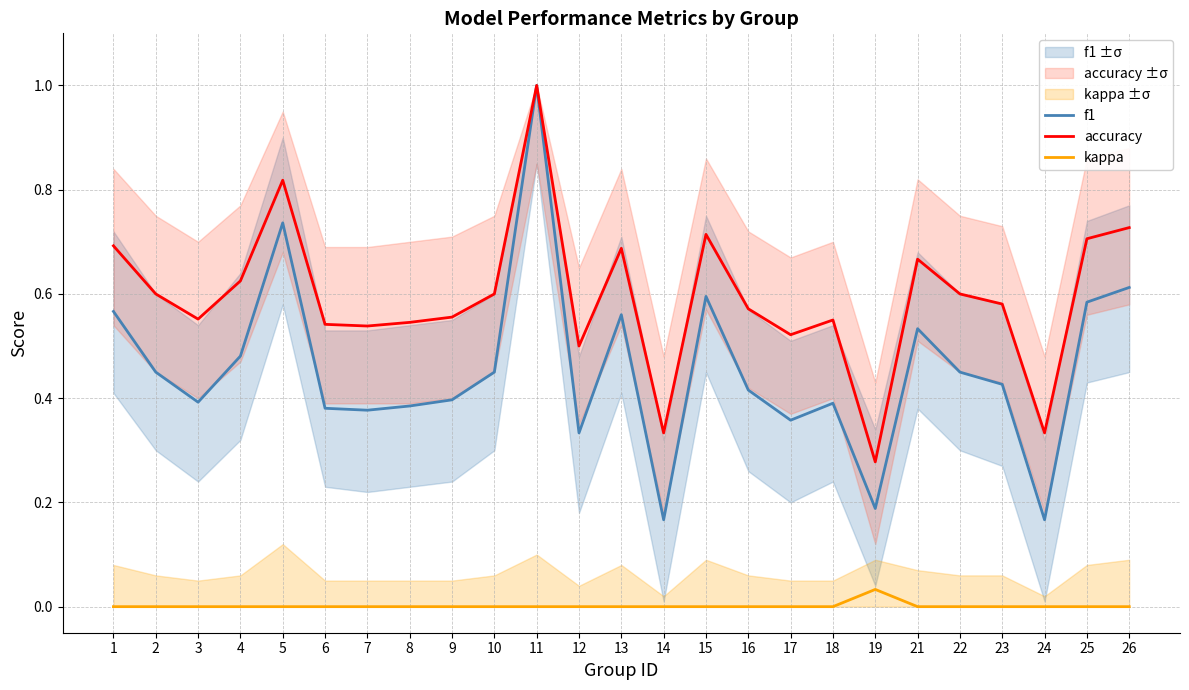

Rank the categories by kappa value from lowest to highest.

1, 2, 3, 4, 5, 6, 7, 8, 9, 10, 11, 12, 13, 14, 15, 16, 17, 18, 21, 22, 23, 24, 25, 26, 19